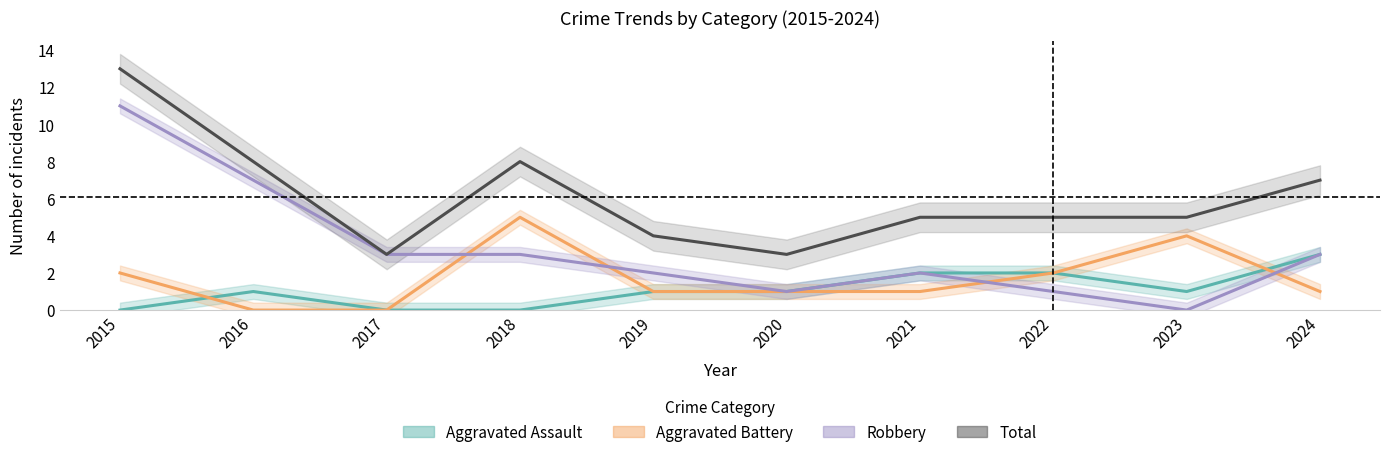

What is the value of the Total point at the 8th from the left?

5